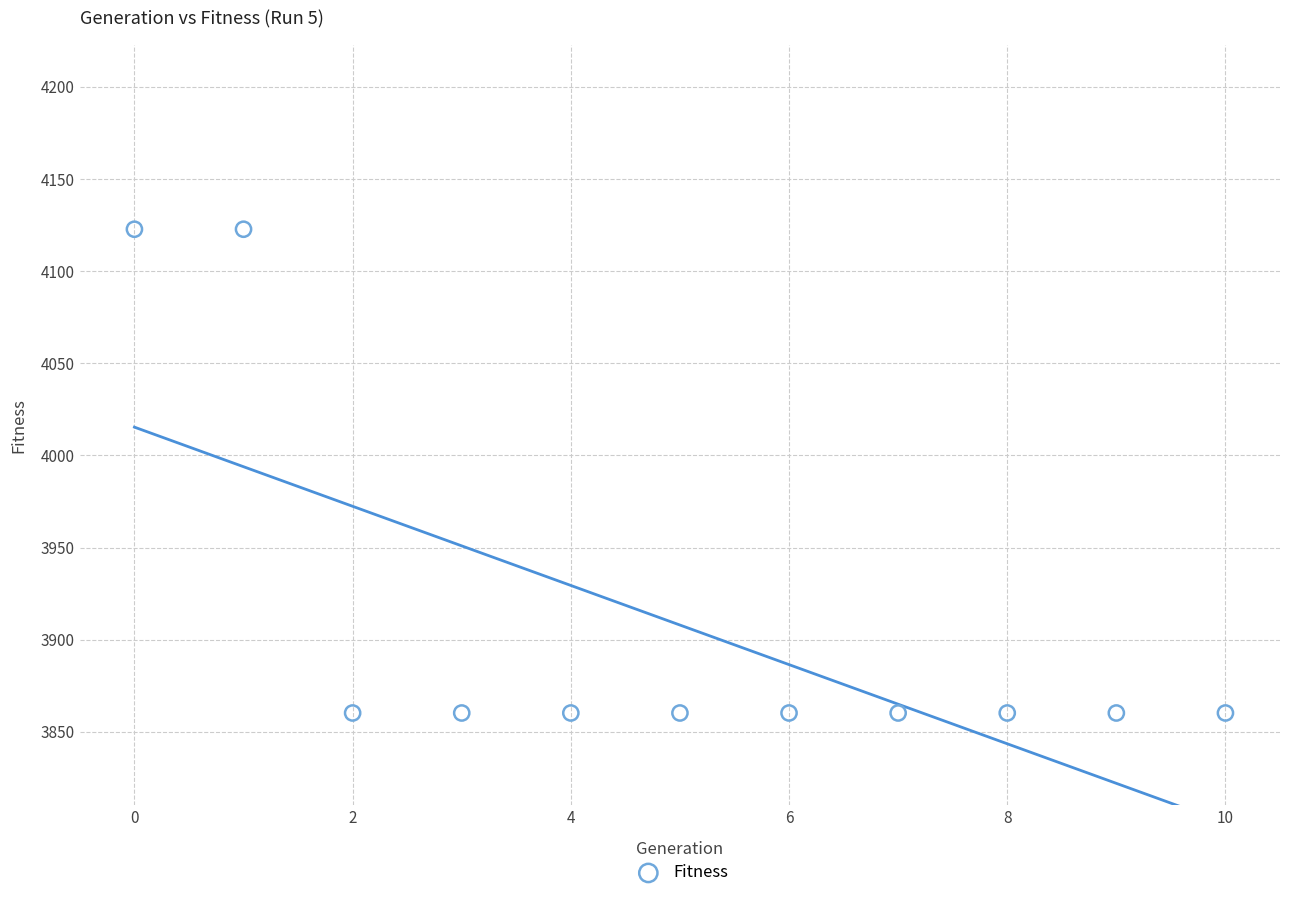

What is the average Y value?

3908.0